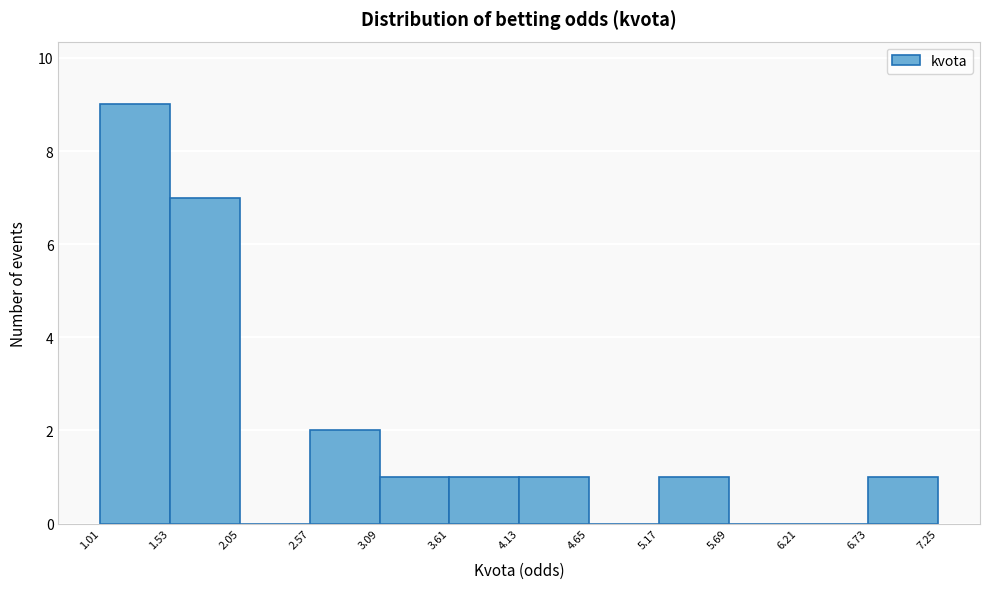

How tall is the bar that spans 3.61 to 4.13 on the x-axis? The values are not printed on the chart, so give them approximately, as read against the axis.

1